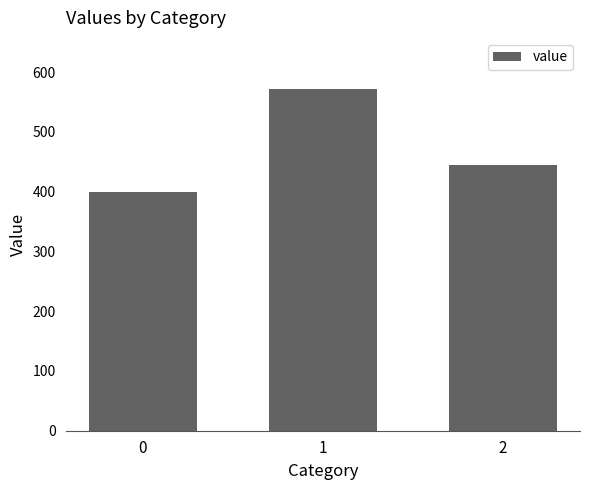

Count the number of values greater than 444.

2